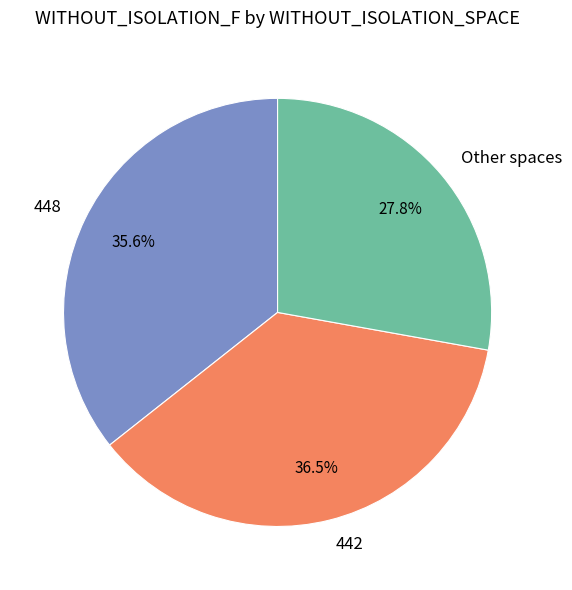

To the nearest percent, what is the average slice percentage?

33%